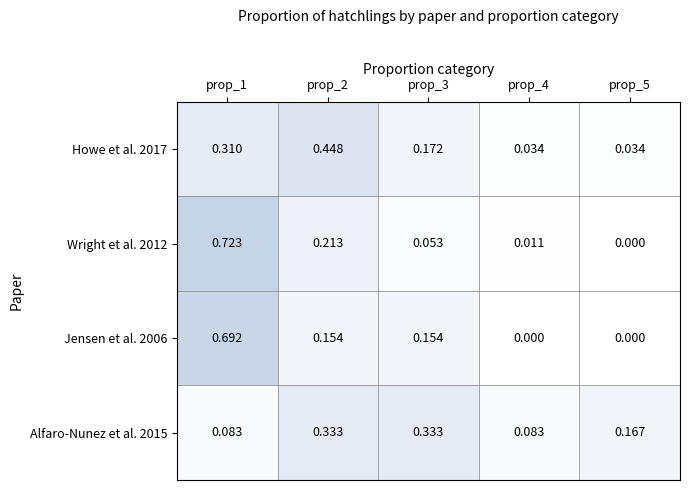

Is the value of Alfaro-Nunez et al. 2015 at prop_4 greater than the value of Wright et al. 2012 at prop_5?

Yes